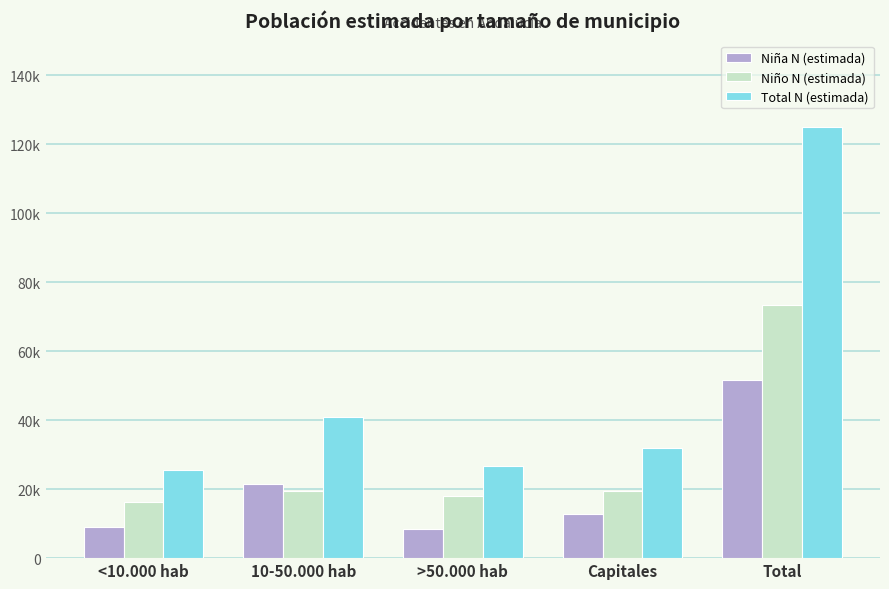

Reading left to right, extract all data points from this chart.

Niña N (estimada): <10.000 hab=9073	10-50.000 hab=21431	>50.000 hab=8498	Capitales=12709	Total=51712
Niño N (estimada): <10.000 hab=16370	10-50.000 hab=19495	>50.000 hab=18141	Capitales=19371	Total=73377
Total N (estimada): <10.000 hab=25443	10-50.000 hab=40926	>50.000 hab=26639	Capitales=32080	Total=125089